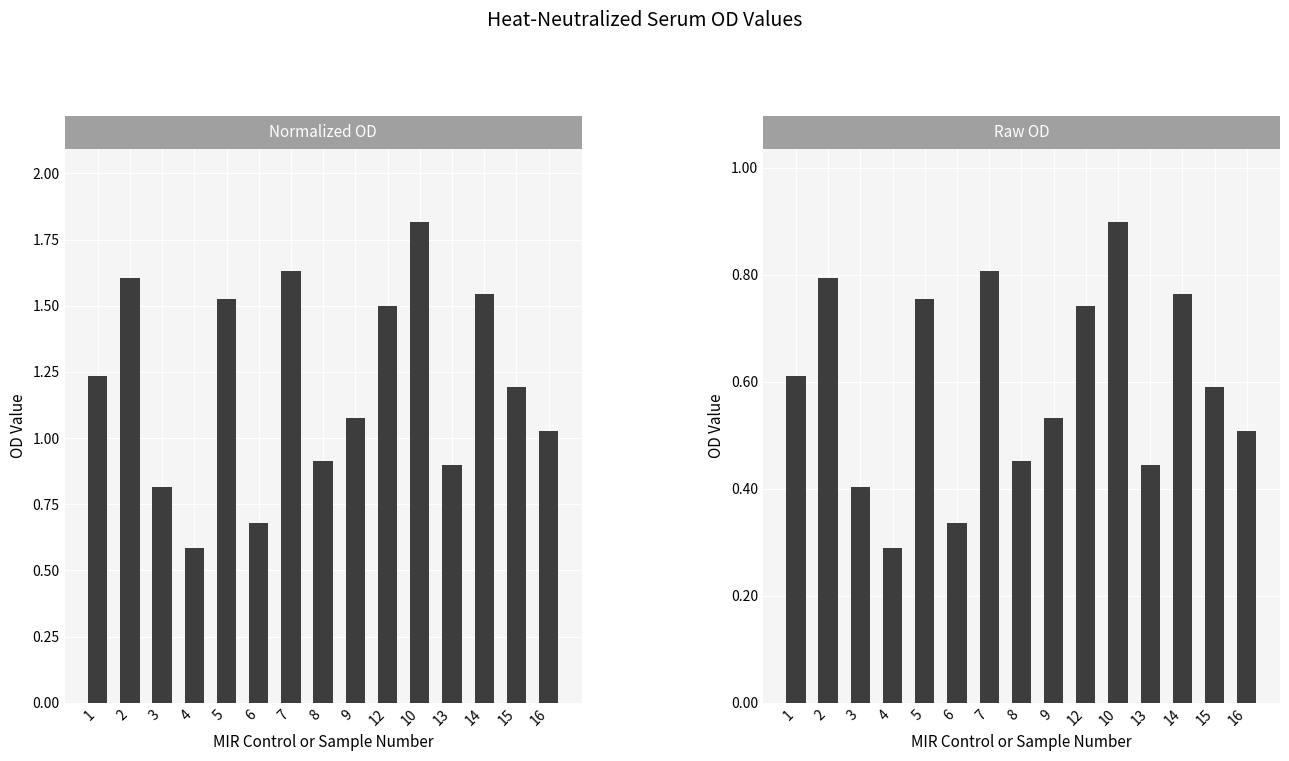

What is the difference between the maximum and minimum values in the Raw OD series?

0.6